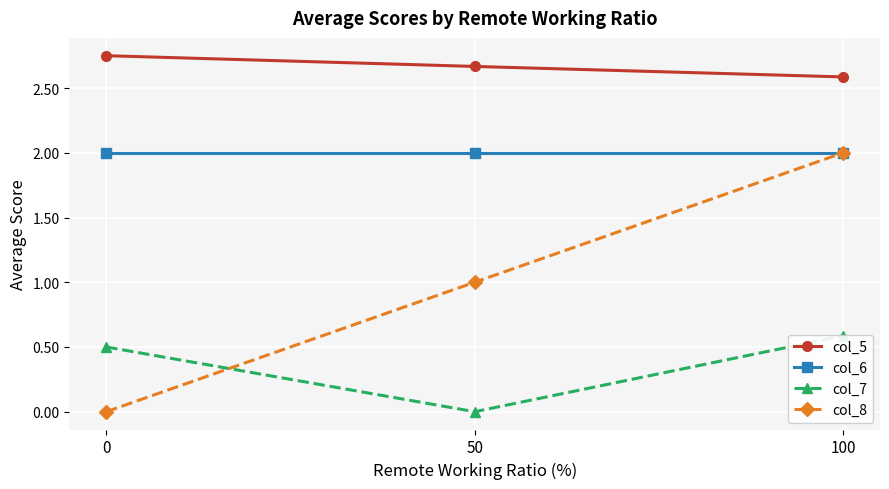

What are all the series names shown in the legend?

col_5, col_6, col_7, col_8